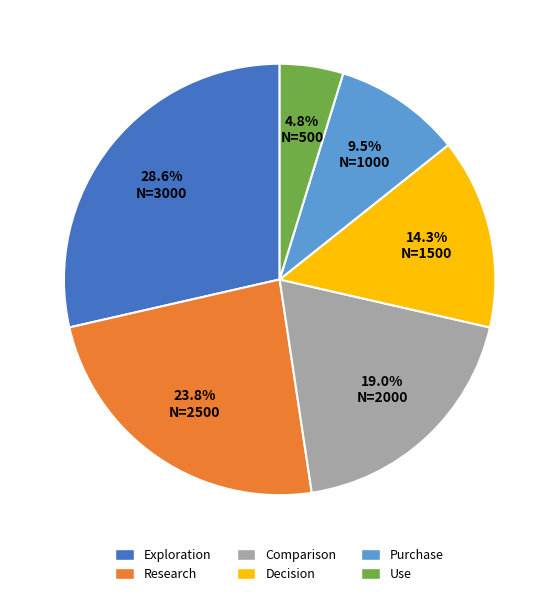

Is it true that Research is 24% of the pie?

True